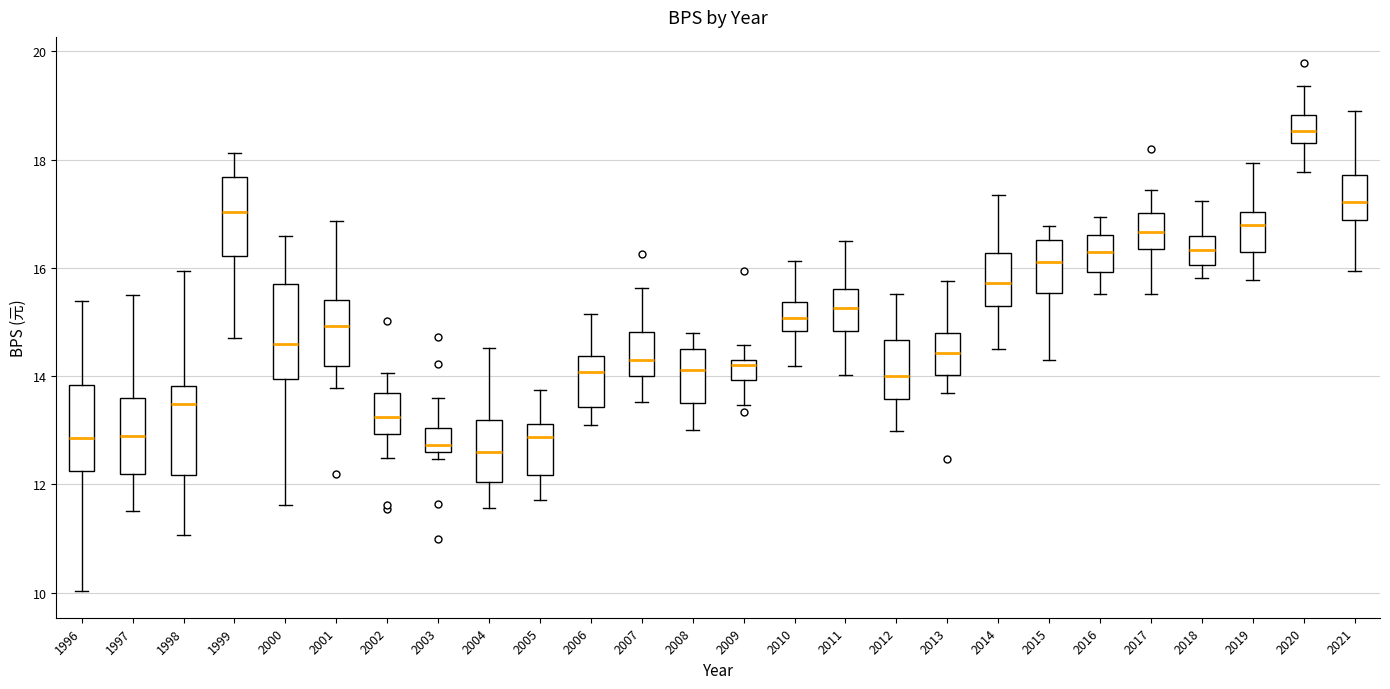

Which box has the highest median line?

2020